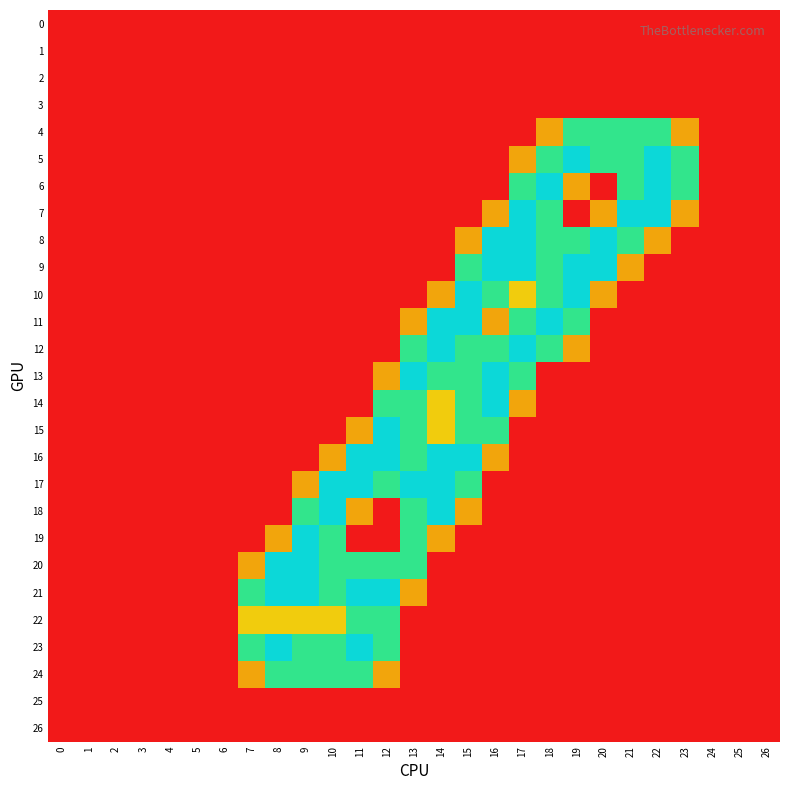

Reading left to right, list all the values displayed in this chart.

0: 0=0.0	1=0.0	2=0.0	3=0.0	4=0.0	5=0.0	6=0.0	7=0.0	8=0.0	9=0.0	10=0.0	11=0.0	12=0.0	13=0.0	14=0.0	15=0.0	16=0.0	17=0.0	18=0.0	19=0.0	20=0.0	21=0.0	22=0.0	23=0.0	24=0.0	25=0.0	26=0.0
1: 0=0.0	1=0.0	2=0.0	3=0.0	4=0.0	5=0.0	6=0.0	7=0.0	8=0.0	9=0.0	10=0.0	11=0.0	12=0.0	13=0.0	14=0.0	15=0.0	16=0.0	17=0.0	18=0.0	19=0.0	20=0.0	21=0.0	22=0.0	23=0.0	24=0.0	25=0.0	26=0.0
2: 0=0.0	1=0.0	2=0.0	3=0.0	4=0.0	5=0.0	6=0.0	7=0.0	8=0.0	9=0.0	10=0.0	11=0.0	12=0.0	13=0.0	14=0.0	15=0.0	16=0.0	17=0.0	18=0.0	19=0.0	20=0.0	21=0.0	22=0.0	23=0.0	24=0.0	25=0.0	26=0.0
3: 0=0.0	1=0.0	2=0.0	3=0.0	4=0.0	5=0.0	6=0.0	7=0.0	8=0.0	9=0.0	10=0.0	11=0.0	12=0.0	13=0.0	14=0.0	15=0.0	16=0.0	17=0.0	18=0.0	19=0.0	20=0.0	21=0.0	22=0.0	23=0.0	24=0.0	25=0.0	26=0.0
4: 0=0.0	1=0.0	2=0.0	3=0.0	4=0.0	5=0.0	6=0.0	7=0.0	8=0.0	9=0.0	10=0.0	11=0.0	12=0.0	13=0.0	14=0.0	15=0.0	16=0.0	17=0.0	18=0.8	19=1.5	20=1.5	21=1.5	22=1.5	23=0.8	24=0.0	25=0.0	26=0.0
5: 0=0.0	1=0.0	2=0.0	3=0.0	4=0.0	5=0.0	6=0.0	7=0.0	8=0.0	9=0.0	10=0.0	11=0.0	12=0.0	13=0.0	14=0.0	15=0.0	16=0.0	17=0.8	18=1.5	19=2.0	20=1.5	21=1.5	22=2.0	23=1.5	24=0.0	25=0.0	26=0.0
6: 0=0.0	1=0.0	2=0.0	3=0.0	4=0.0	5=0.0	6=0.0	7=0.0	8=0.0	9=0.0	10=0.0	11=0.0	12=0.0	13=0.0	14=0.0	15=0.0	16=0.0	17=1.5	18=2.0	19=0.8	20=0.0	21=1.5	22=2.0	23=1.5	24=0.0	25=0.0	26=0.0
7: 0=0.0	1=0.0	2=0.0	3=0.0	4=0.0	5=0.0	6=0.0	7=0.0	8=0.0	9=0.0	10=0.0	11=0.0	12=0.0	13=0.0	14=0.0	15=0.0	16=0.8	17=2.0	18=1.5	19=0.0	20=0.8	21=2.0	22=2.0	23=0.8	24=0.0	25=0.0	26=0.0
8: 0=0.0	1=0.0	2=0.0	3=0.0	4=0.0	5=0.0	6=0.0	7=0.0	8=0.0	9=0.0	10=0.0	11=0.0	12=0.0	13=0.0	14=0.0	15=0.8	16=2.0	17=2.0	18=1.5	19=1.5	20=2.0	21=1.5	22=0.8	23=0.0	24=0.0	25=0.0	26=0.0
9: 0=0.0	1=0.0	2=0.0	3=0.0	4=0.0	5=0.0	6=0.0	7=0.0	8=0.0	9=0.0	10=0.0	11=0.0	12=0.0	13=0.0	14=0.0	15=1.5	16=2.0	17=2.0	18=1.5	19=2.0	20=2.0	21=0.8	22=0.0	23=0.0	24=0.0	25=0.0	26=0.0
10: 0=0.0	1=0.0	2=0.0	3=0.0	4=0.0	5=0.0	6=0.0	7=0.0	8=0.0	9=0.0	10=0.0	11=0.0	12=0.0	13=0.0	14=0.8	15=2.0	16=1.5	17=1.0	18=1.5	19=2.0	20=0.8	21=0.0	22=0.0	23=0.0	24=0.0	25=0.0	26=0.0
11: 0=0.0	1=0.0	2=0.0	3=0.0	4=0.0	5=0.0	6=0.0	7=0.0	8=0.0	9=0.0	10=0.0	11=0.0	12=0.0	13=0.8	14=2.0	15=2.0	16=0.8	17=1.5	18=2.0	19=1.5	20=0.0	21=0.0	22=0.0	23=0.0	24=0.0	25=0.0	26=0.0
12: 0=0.0	1=0.0	2=0.0	3=0.0	4=0.0	5=0.0	6=0.0	7=0.0	8=0.0	9=0.0	10=0.0	11=0.0	12=0.0	13=1.5	14=2.0	15=1.5	16=1.5	17=2.0	18=1.5	19=0.8	20=0.0	21=0.0	22=0.0	23=0.0	24=0.0	25=0.0	26=0.0
13: 0=0.0	1=0.0	2=0.0	3=0.0	4=0.0	5=0.0	6=0.0	7=0.0	8=0.0	9=0.0	10=0.0	11=0.0	12=0.8	13=2.0	14=1.5	15=1.5	16=2.0	17=1.5	18=0.0	19=0.0	20=0.0	21=0.0	22=0.0	23=0.0	24=0.0	25=0.0	26=0.0
14: 0=0.0	1=0.0	2=0.0	3=0.0	4=0.0	5=0.0	6=0.0	7=0.0	8=0.0	9=0.0	10=0.0	11=0.0	12=1.5	13=1.5	14=1.0	15=1.5	16=2.0	17=0.8	18=0.0	19=0.0	20=0.0	21=0.0	22=0.0	23=0.0	24=0.0	25=0.0	26=0.0
15: 0=0.0	1=0.0	2=0.0	3=0.0	4=0.0	5=0.0	6=0.0	7=0.0	8=0.0	9=0.0	10=0.0	11=0.8	12=2.0	13=1.5	14=1.0	15=1.5	16=1.5	17=0.0	18=0.0	19=0.0	20=0.0	21=0.0	22=0.0	23=0.0	24=0.0	25=0.0	26=0.0
16: 0=0.0	1=0.0	2=0.0	3=0.0	4=0.0	5=0.0	6=0.0	7=0.0	8=0.0	9=0.0	10=0.8	11=2.0	12=2.0	13=1.5	14=2.0	15=2.0	16=0.8	17=0.0	18=0.0	19=0.0	20=0.0	21=0.0	22=0.0	23=0.0	24=0.0	25=0.0	26=0.0
17: 0=0.0	1=0.0	2=0.0	3=0.0	4=0.0	5=0.0	6=0.0	7=0.0	8=0.0	9=0.8	10=2.0	11=2.0	12=1.5	13=2.0	14=2.0	15=1.5	16=0.0	17=0.0	18=0.0	19=0.0	20=0.0	21=0.0	22=0.0	23=0.0	24=0.0	25=0.0	26=0.0
18: 0=0.0	1=0.0	2=0.0	3=0.0	4=0.0	5=0.0	6=0.0	7=0.0	8=0.0	9=1.5	10=2.0	11=0.8	12=0.0	13=1.5	14=2.0	15=0.8	16=0.0	17=0.0	18=0.0	19=0.0	20=0.0	21=0.0	22=0.0	23=0.0	24=0.0	25=0.0	26=0.0
19: 0=0.0	1=0.0	2=0.0	3=0.0	4=0.0	5=0.0	6=0.0	7=0.0	8=0.8	9=2.0	10=1.5	11=0.0	12=0.0	13=1.5	14=0.8	15=0.0	16=0.0	17=0.0	18=0.0	19=0.0	20=0.0	21=0.0	22=0.0	23=0.0	24=0.0	25=0.0	26=0.0
20: 0=0.0	1=0.0	2=0.0	3=0.0	4=0.0	5=0.0	6=0.0	7=0.8	8=2.0	9=2.0	10=1.5	11=1.5	12=1.5	13=1.5	14=0.0	15=0.0	16=0.0	17=0.0	18=0.0	19=0.0	20=0.0	21=0.0	22=0.0	23=0.0	24=0.0	25=0.0	26=0.0
21: 0=0.0	1=0.0	2=0.0	3=0.0	4=0.0	5=0.0	6=0.0	7=1.5	8=2.0	9=2.0	10=1.5	11=2.0	12=2.0	13=0.8	14=0.0	15=0.0	16=0.0	17=0.0	18=0.0	19=0.0	20=0.0	21=0.0	22=0.0	23=0.0	24=0.0	25=0.0	26=0.0
22: 0=0.0	1=0.0	2=0.0	3=0.0	4=0.0	5=0.0	6=0.0	7=1.0	8=1.0	9=1.0	10=1.0	11=1.5	12=1.5	13=0.0	14=0.0	15=0.0	16=0.0	17=0.0	18=0.0	19=0.0	20=0.0	21=0.0	22=0.0	23=0.0	24=0.0	25=0.0	26=0.0
23: 0=0.0	1=0.0	2=0.0	3=0.0	4=0.0	5=0.0	6=0.0	7=1.5	8=2.0	9=1.5	10=1.5	11=2.0	12=1.5	13=0.0	14=0.0	15=0.0	16=0.0	17=0.0	18=0.0	19=0.0	20=0.0	21=0.0	22=0.0	23=0.0	24=0.0	25=0.0	26=0.0
24: 0=0.0	1=0.0	2=0.0	3=0.0	4=0.0	5=0.0	6=0.0	7=0.8	8=1.5	9=1.5	10=1.5	11=1.5	12=0.8	13=0.0	14=0.0	15=0.0	16=0.0	17=0.0	18=0.0	19=0.0	20=0.0	21=0.0	22=0.0	23=0.0	24=0.0	25=0.0	26=0.0
25: 0=0.0	1=0.0	2=0.0	3=0.0	4=0.0	5=0.0	6=0.0	7=0.0	8=0.0	9=0.0	10=0.0	11=0.0	12=0.0	13=0.0	14=0.0	15=0.0	16=0.0	17=0.0	18=0.0	19=0.0	20=0.0	21=0.0	22=0.0	23=0.0	24=0.0	25=0.0	26=0.0
26: 0=0.0	1=0.0	2=0.0	3=0.0	4=0.0	5=0.0	6=0.0	7=0.0	8=0.0	9=0.0	10=0.0	11=0.0	12=0.0	13=0.0	14=0.0	15=0.0	16=0.0	17=0.0	18=0.0	19=0.0	20=0.0	21=0.0	22=0.0	23=0.0	24=0.0	25=0.0	26=0.0